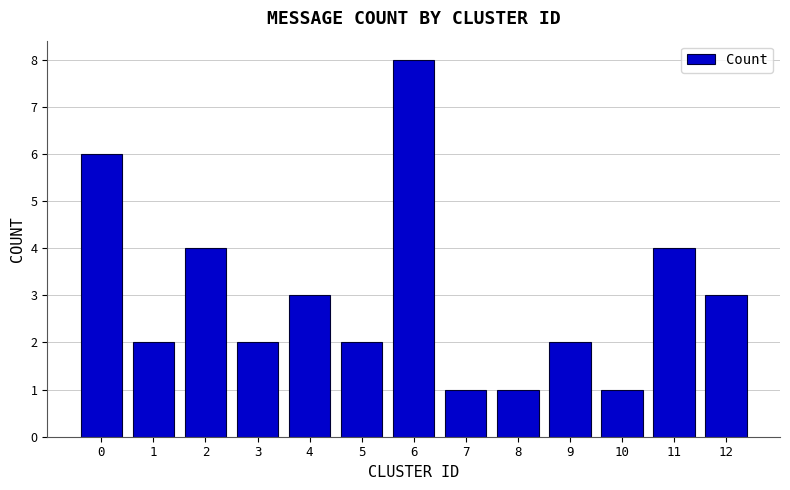

Read the value at 0.

6